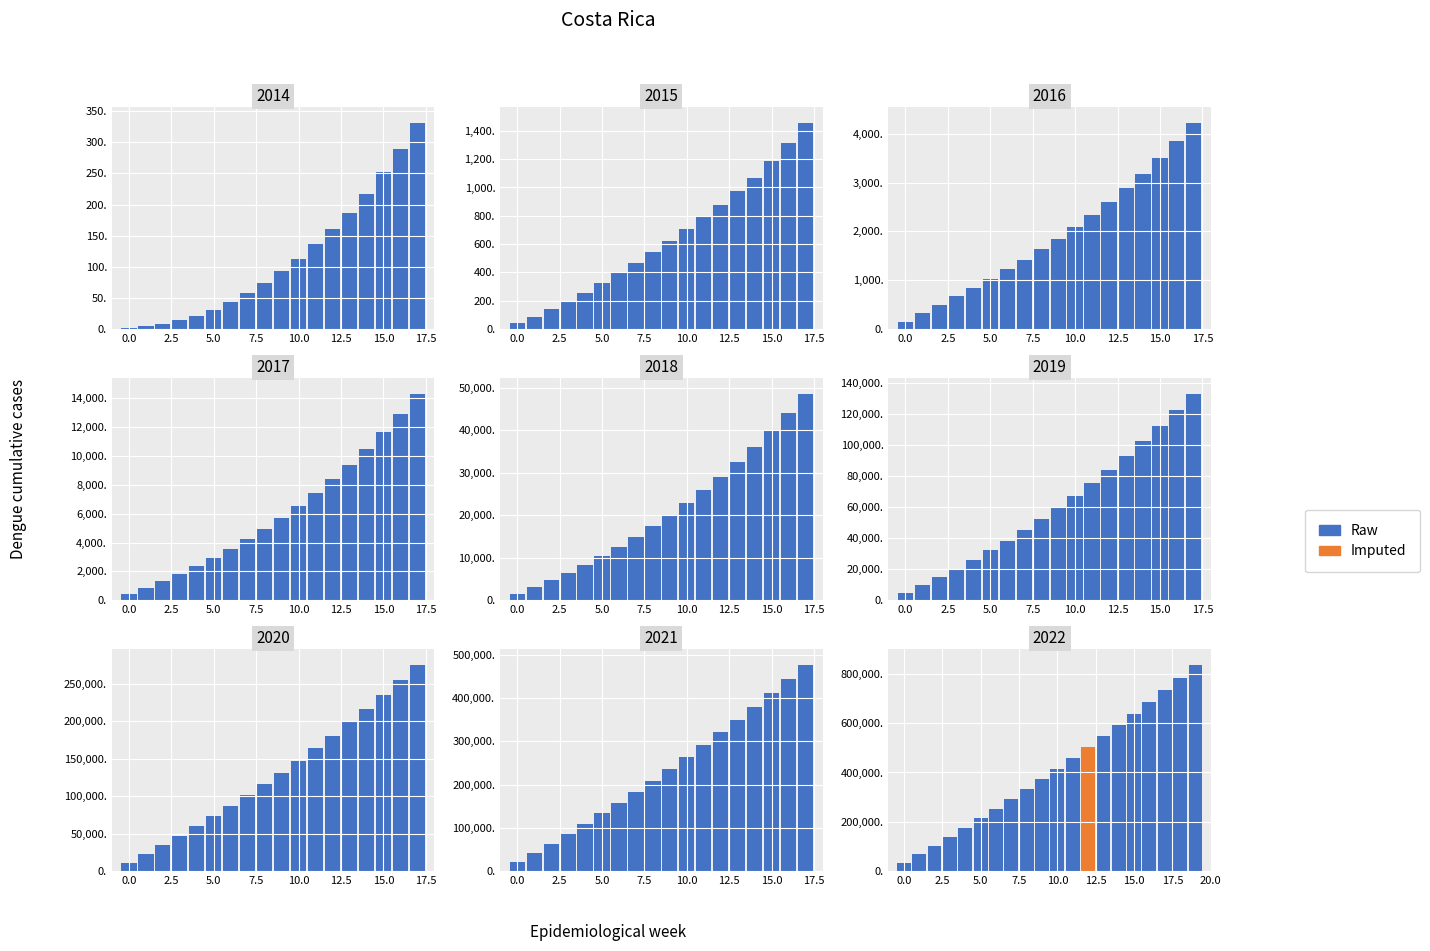

Which has a higher value, 13 or 5.0?

13